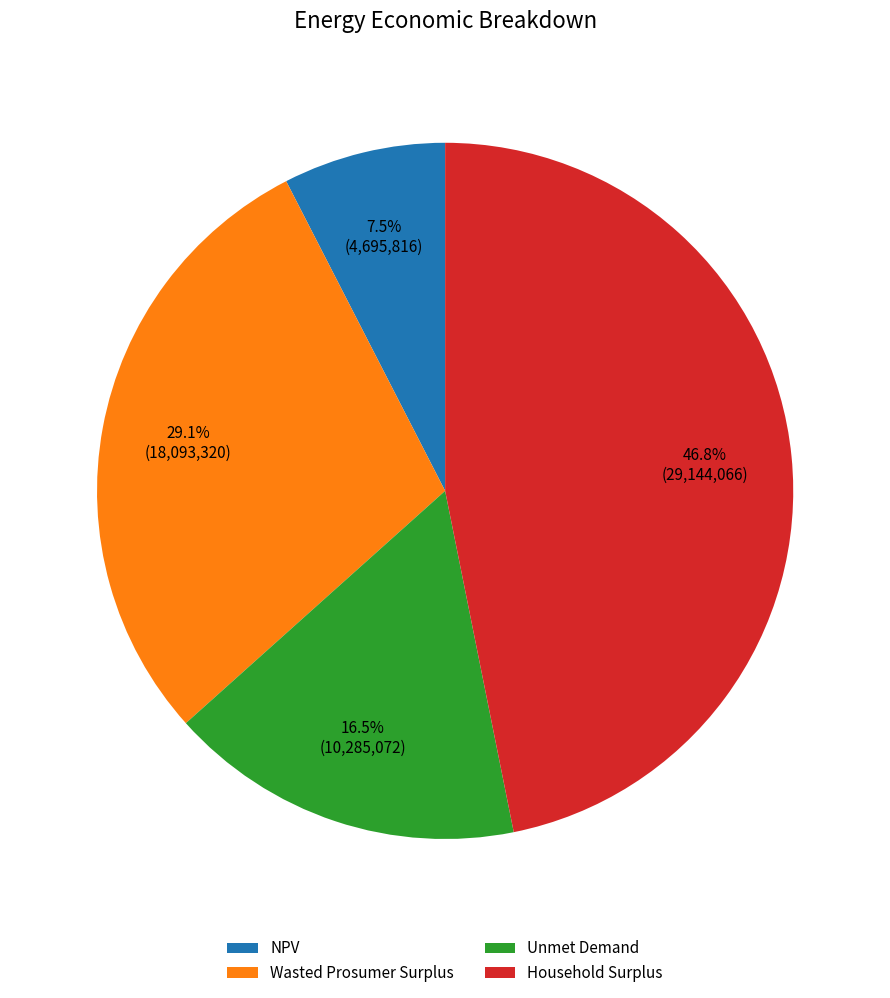

Which slice is the smallest?

NPV